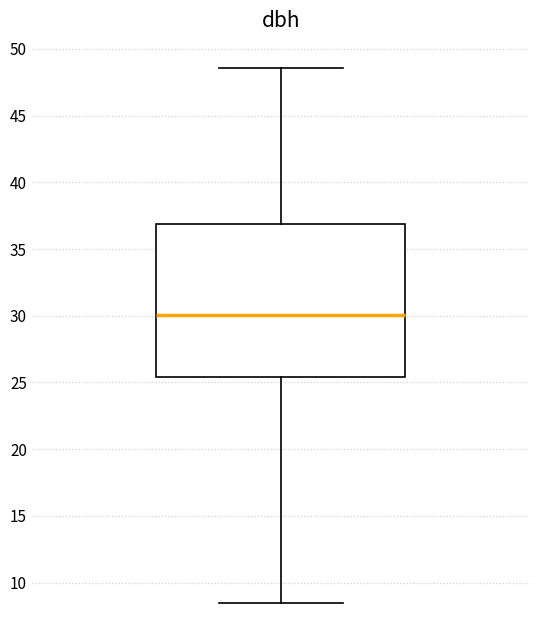

Read this box plot against the y-axis: the position of the median line, the range covered by the box, and the ends of both whiskers. The values are not printed on the chart, so give them approximately, as read against the axis.

median 30.0, box 25.5 to 37.0, whiskers 8.5 to 48.5